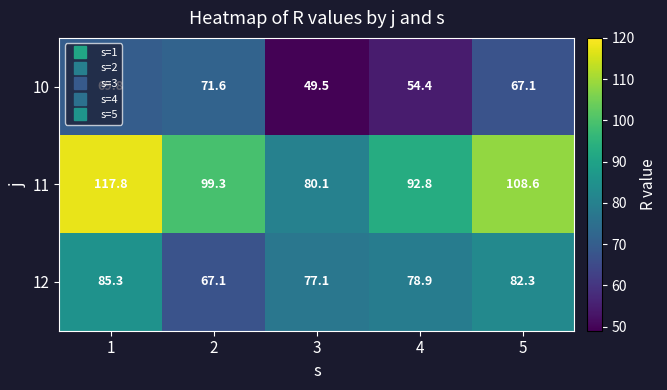

What is the difference between the highest and lowest values at 5?

41.5